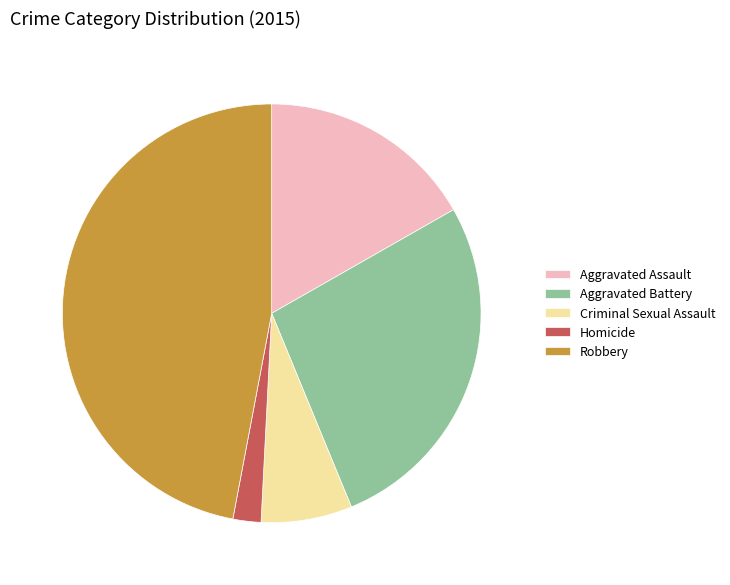

Do Robbery and Homicide together represent more than half of the pie?

No